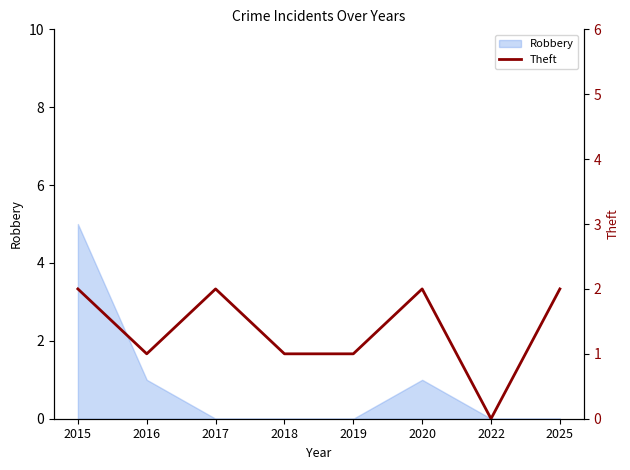

Is it true that Robbery equals 9 at 2015?

False